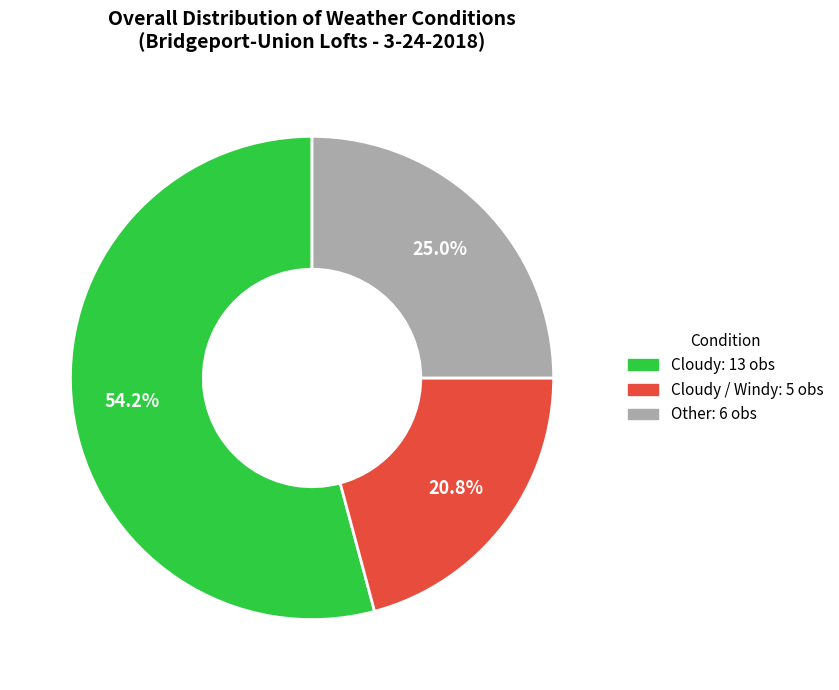

Is there a majority slice in this chart?

Yes